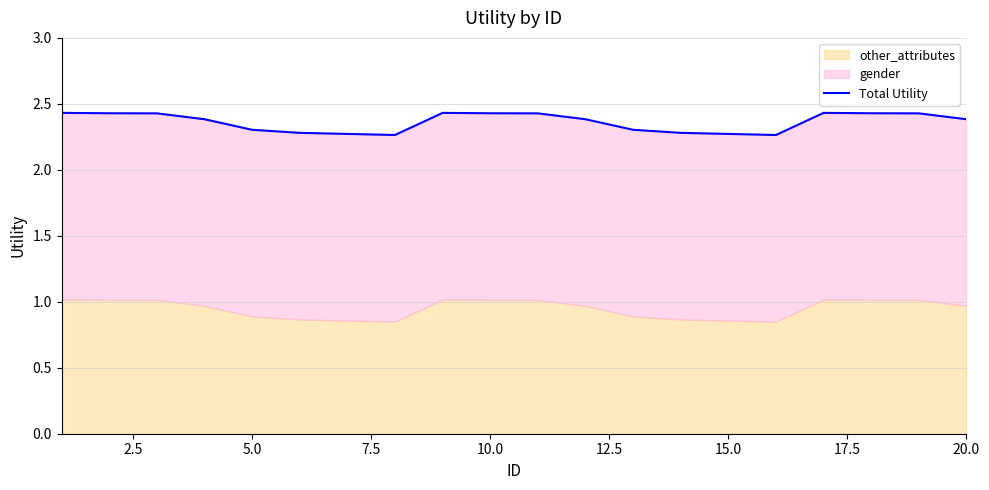

The value at 13 is 1.4. True or false?

False